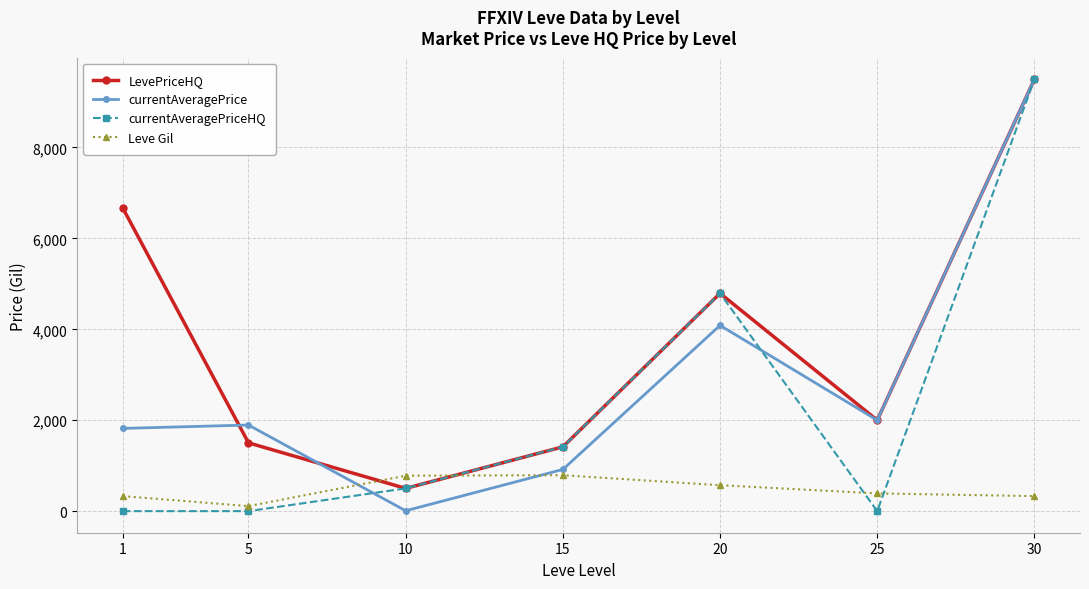

At which category is the sum across all series the highest?

30